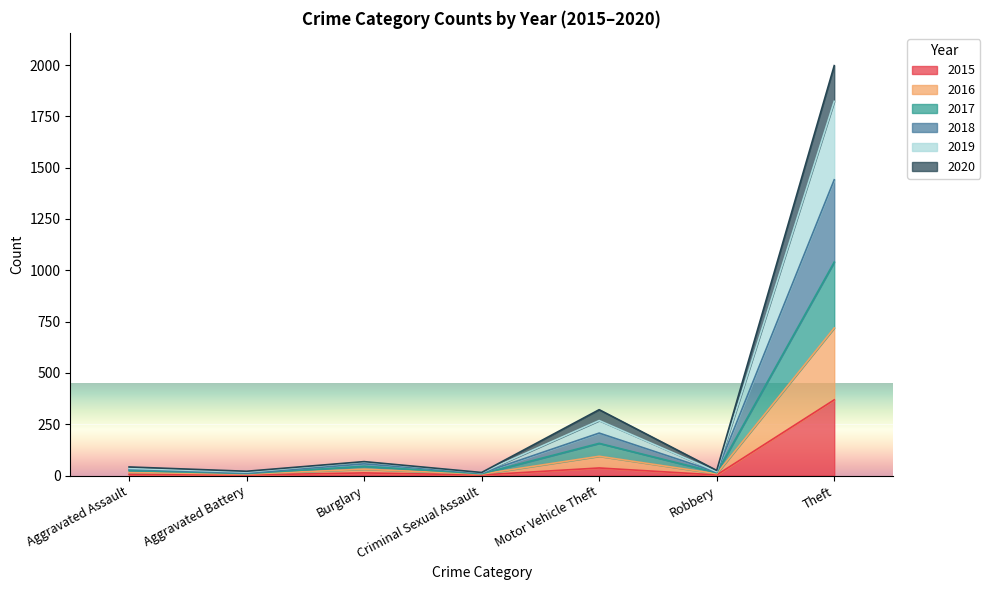

True or false: 2018 and 2019 intersect in this chart.

False